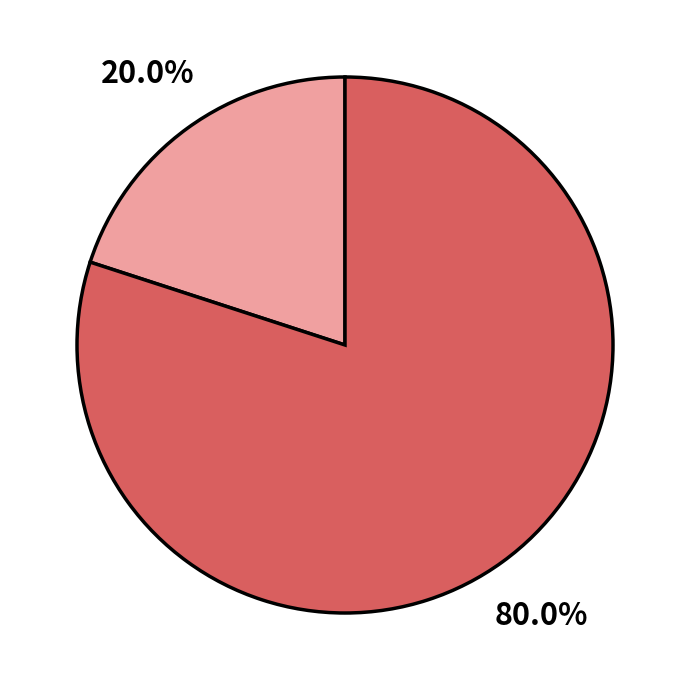

Is there any slice that represents more than half of the pie?

Yes